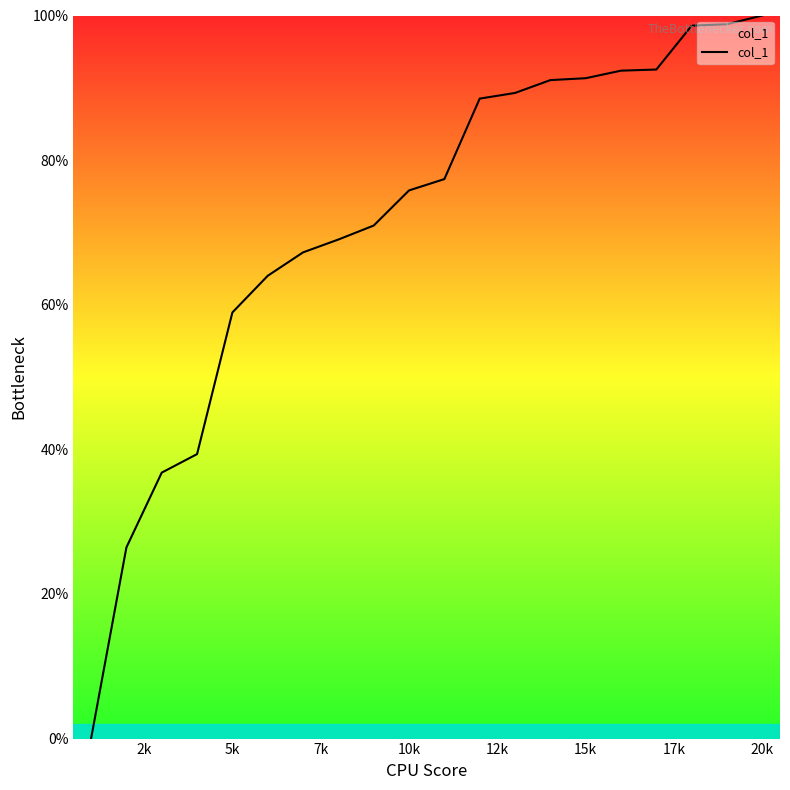

What is the greatest value displayed?

100.0